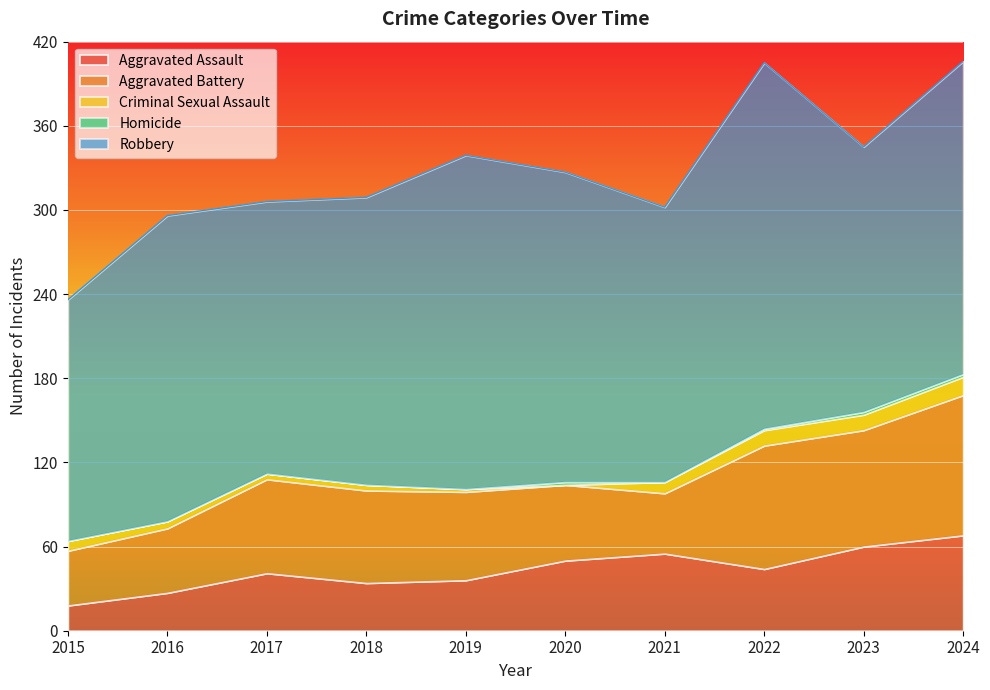

True or false: Homicide and Aggravated Battery cross at least once.

False